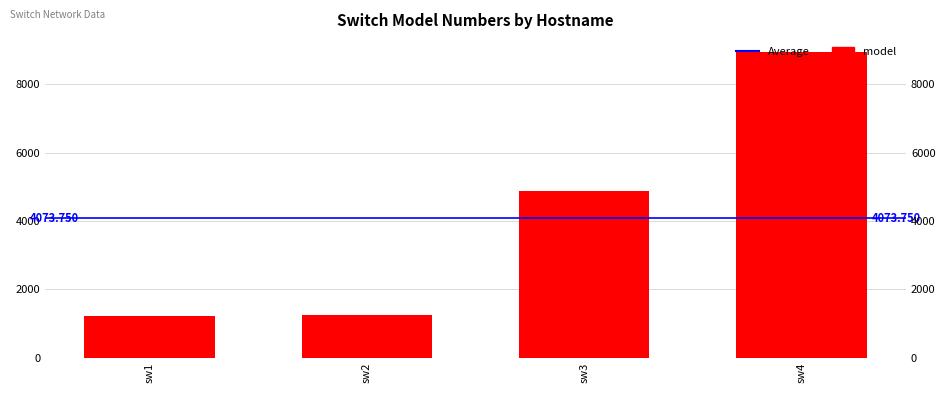

What is the sum of the values at sw4 and sw2?

10186